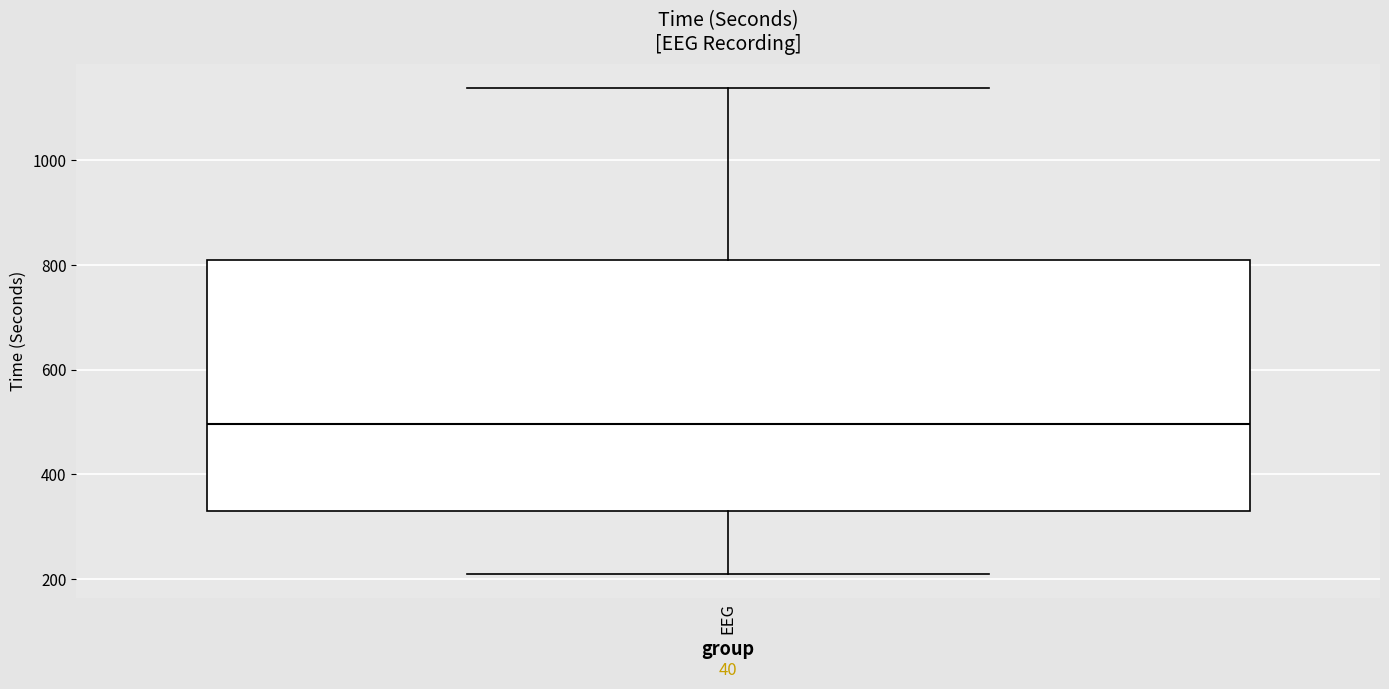

Read this box plot against the y-axis: the position of the median line, the range covered by the box, and the ends of both whiskers. The values are not printed on the chart, so give them approximately, as read against the axis.

median 500, box 320 to 800, whiskers 200 to 1140